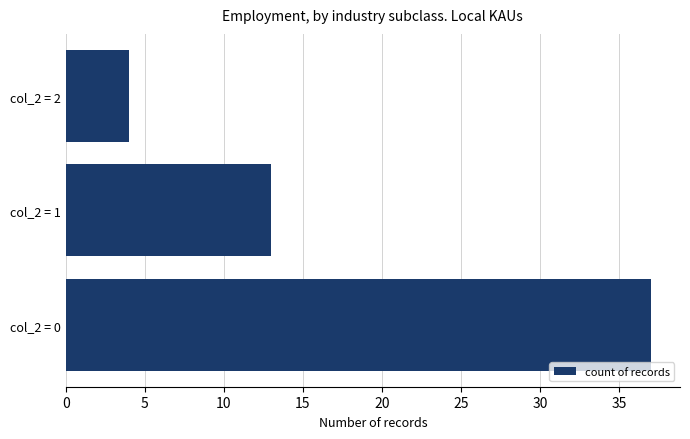

What is the difference between the maximum and minimum values?

33